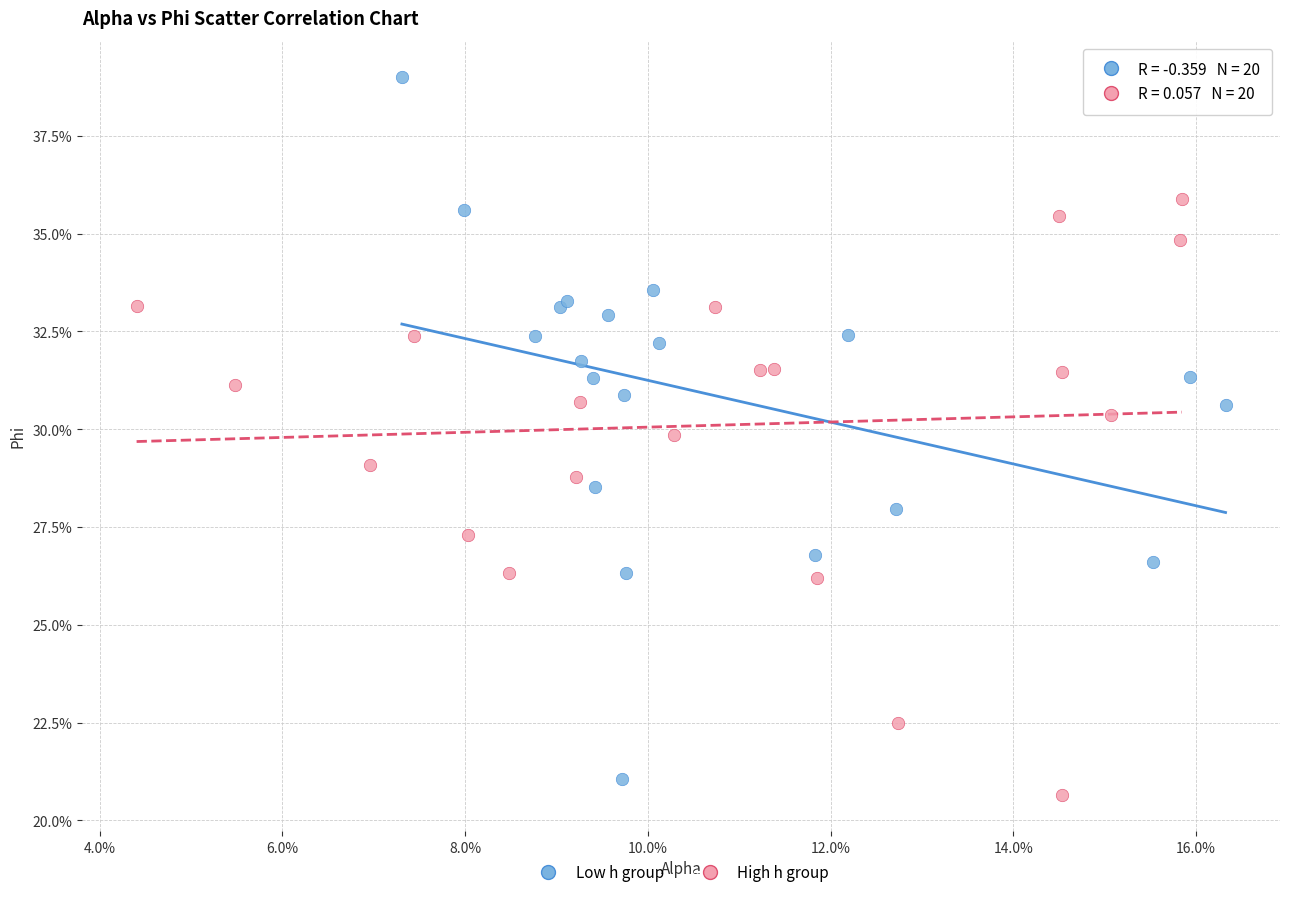

Which series reaches the maximum Y coordinate?

Low h group